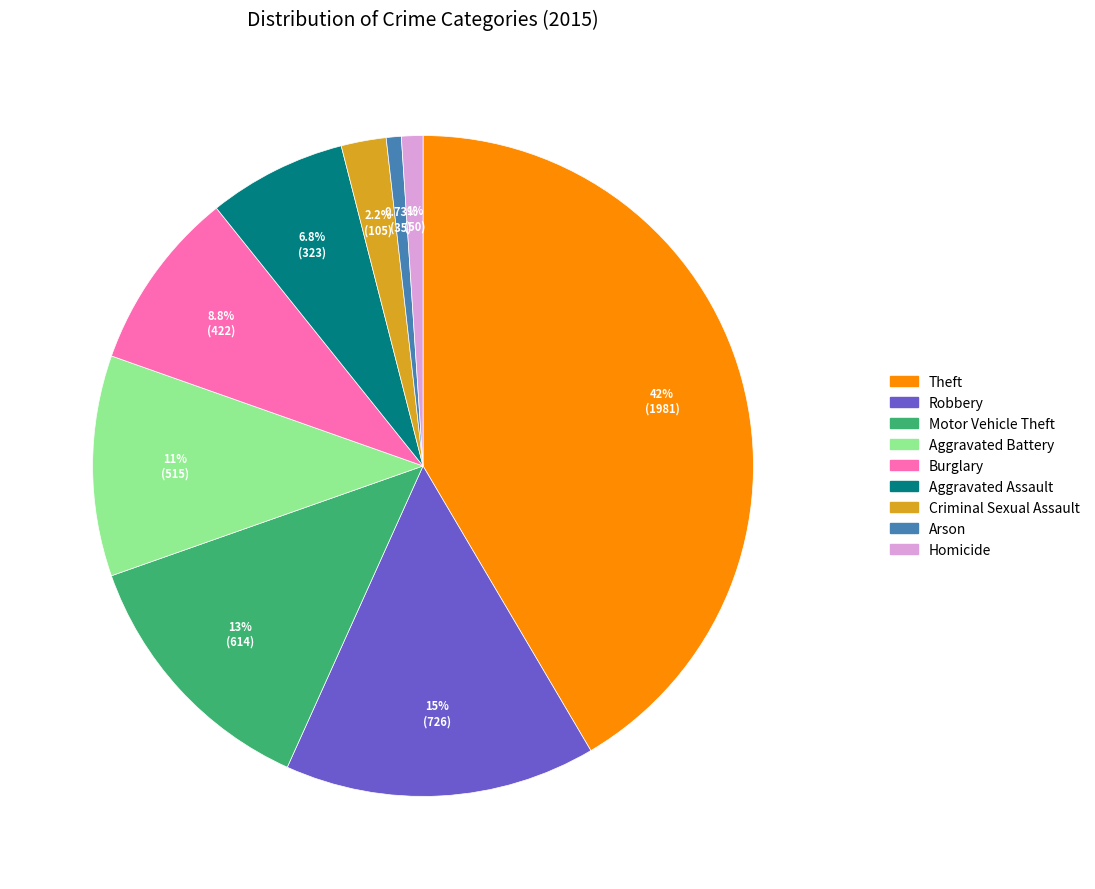

Which has a higher value, Aggravated Assault or Theft?

Theft